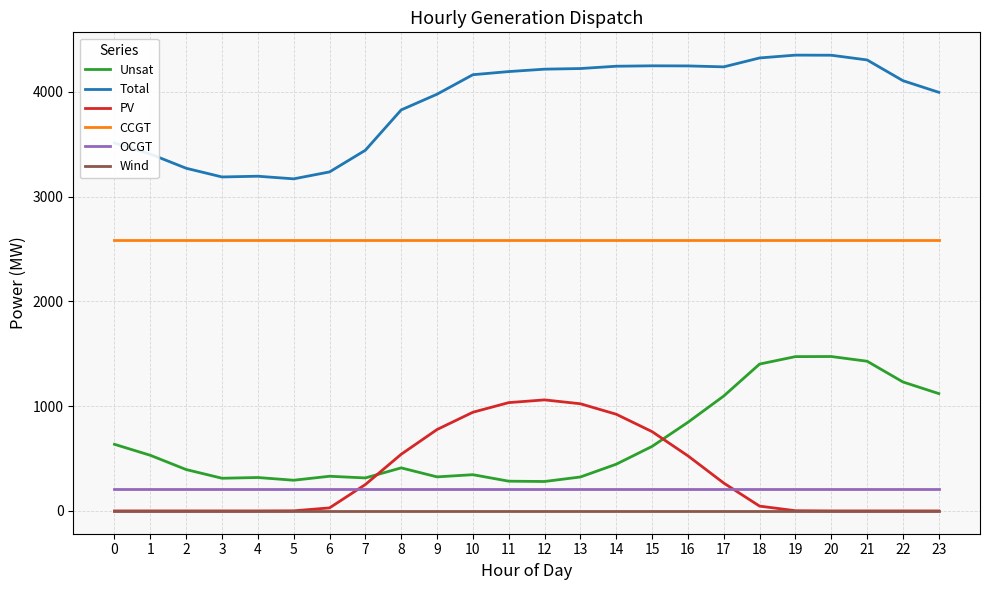

Does the chart have visible grid lines?

Yes